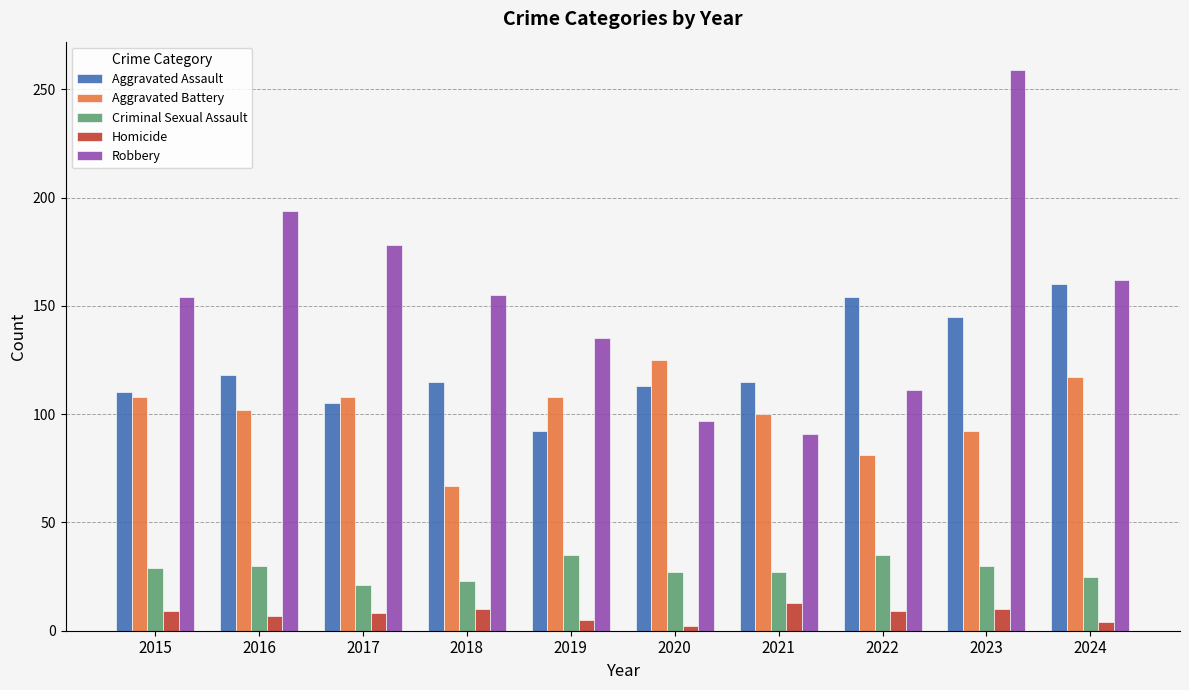

At which category is the sum across all series the highest?

2023